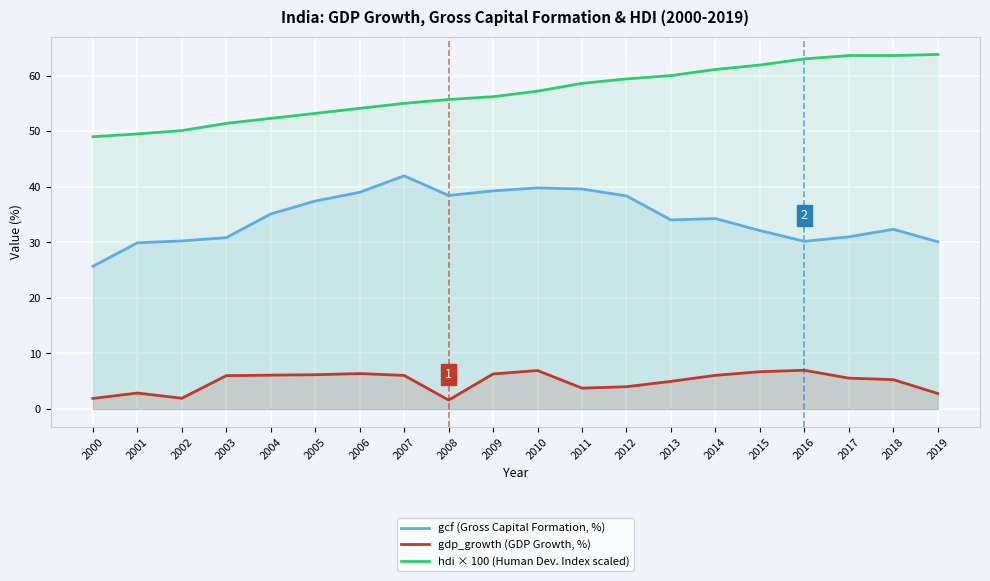

Is the value of gcf (Gross Capital Formation, %) at 2011 greater than the value of gdp_growth (GDP Growth, %) at 2013?

Yes